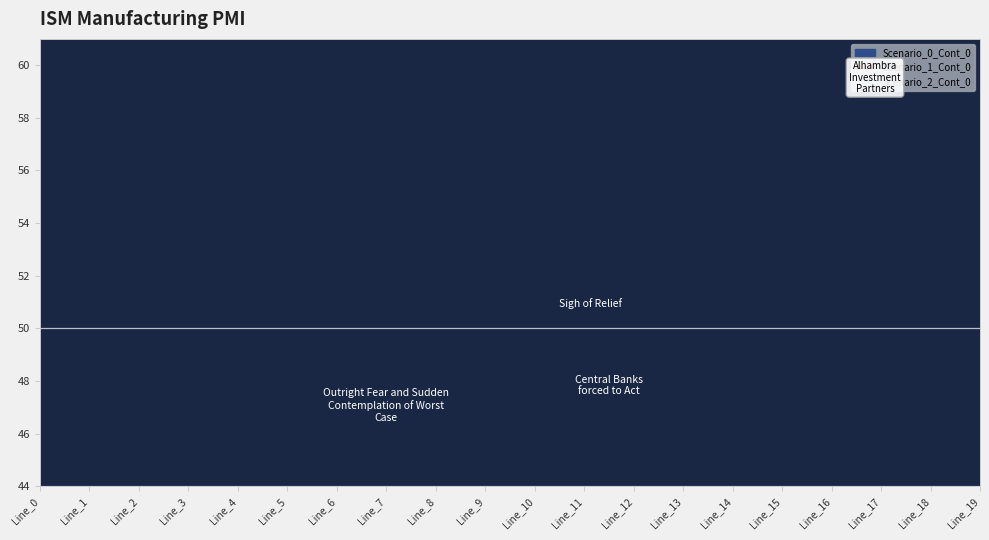

At how many categories does at least one series exceed 27?

10